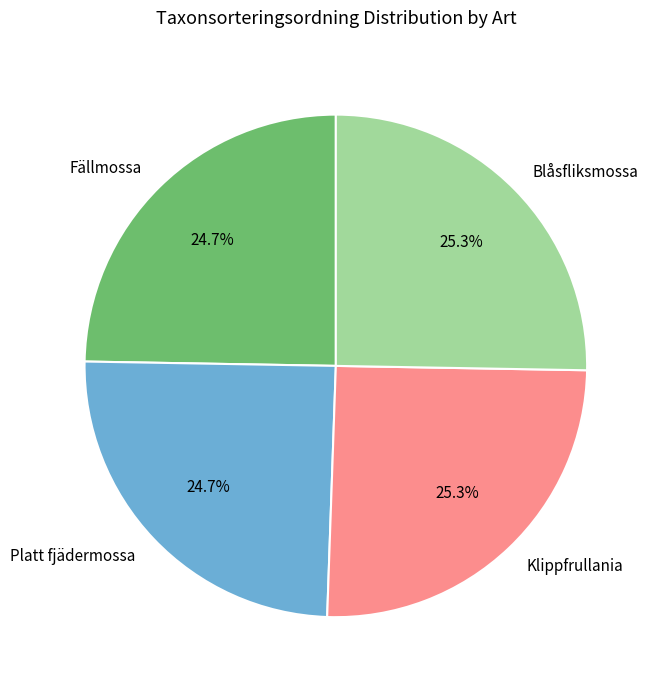

What is the ratio of the value at Klippfrullania to the value at Platt fjädermossa?

1.0